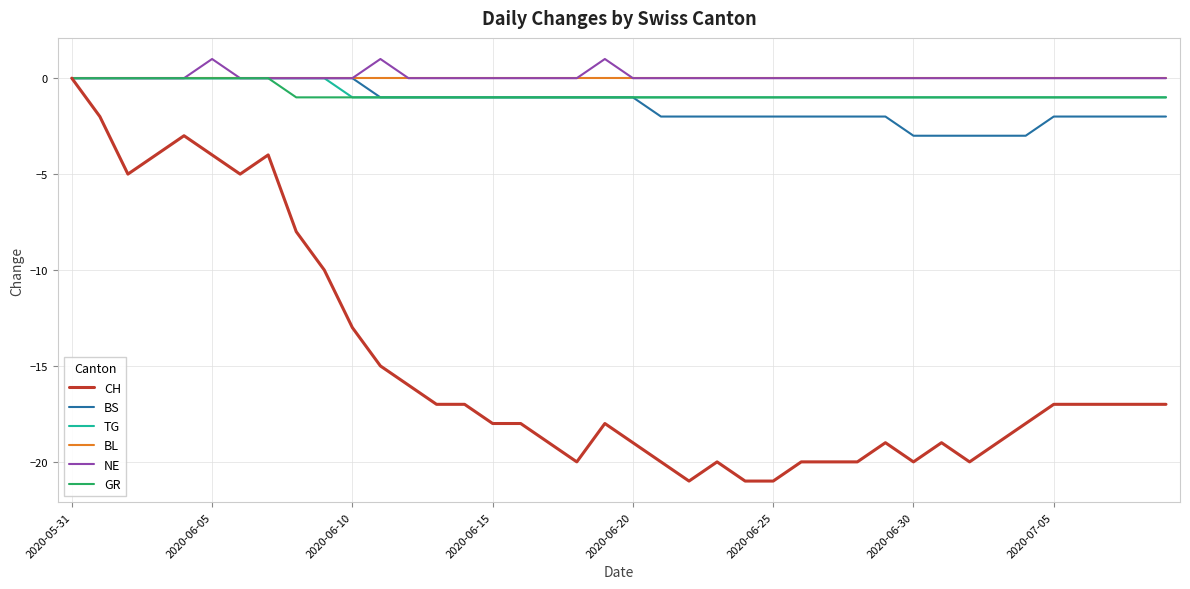

Which series has the largest range (max minus min)?

CH